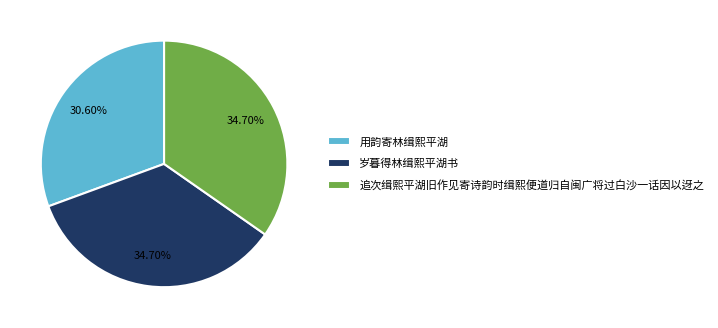

What is the ratio of the value at 岁暮得林缉熙平湖书 to the value at 用韵寄林缉熙平湖?

1.1